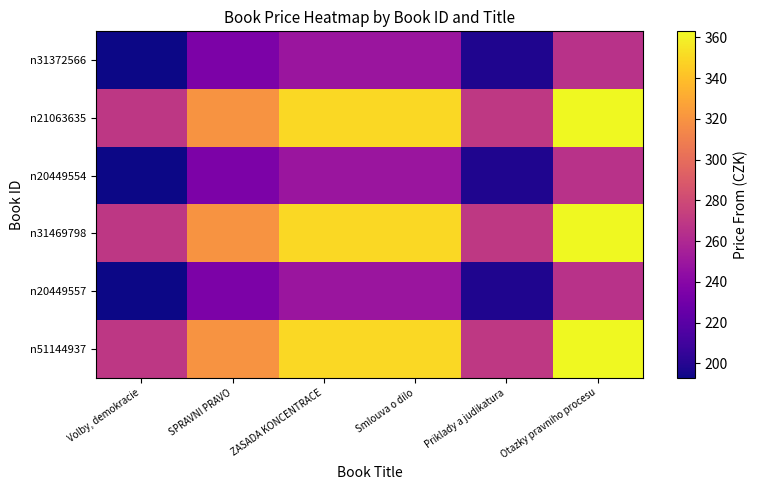

At which category is the sum across all series the highest?

Otazky pravniho procesu